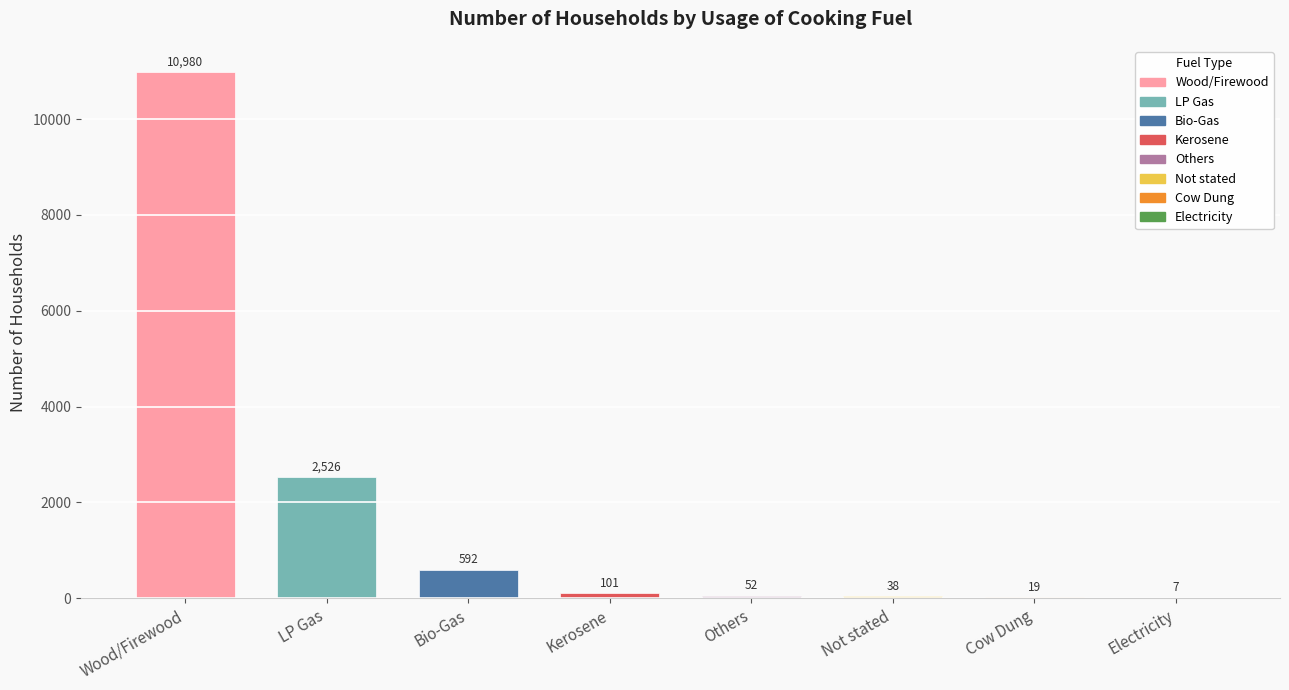

Where does the data first go above 101?

Bio-Gas